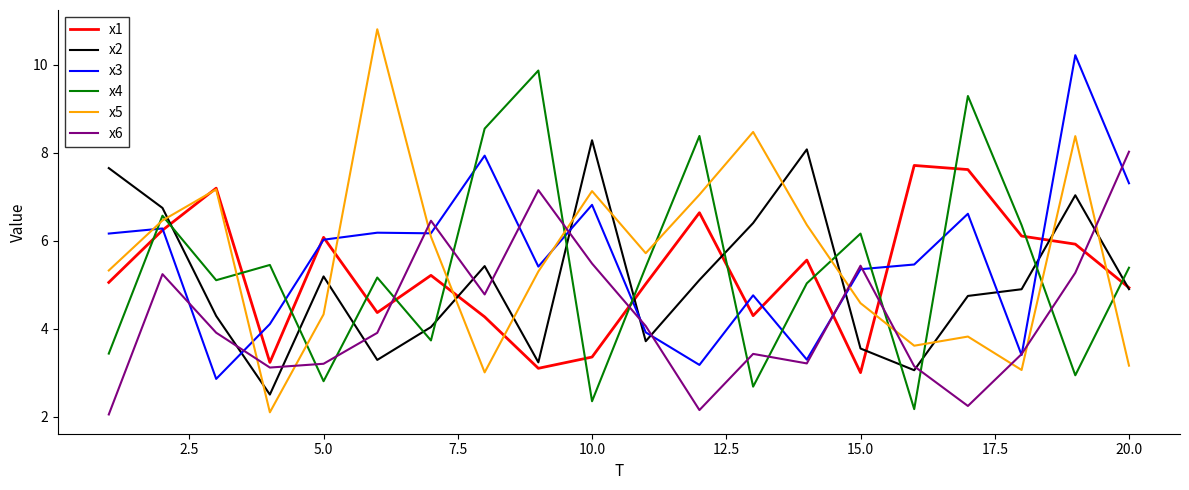

What is the maximum value shown in the chart?

10.8